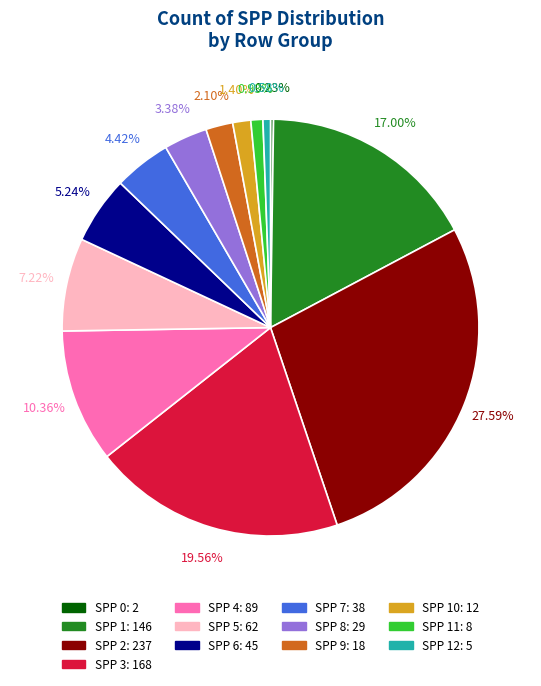

Is there a majority slice in this chart?

No